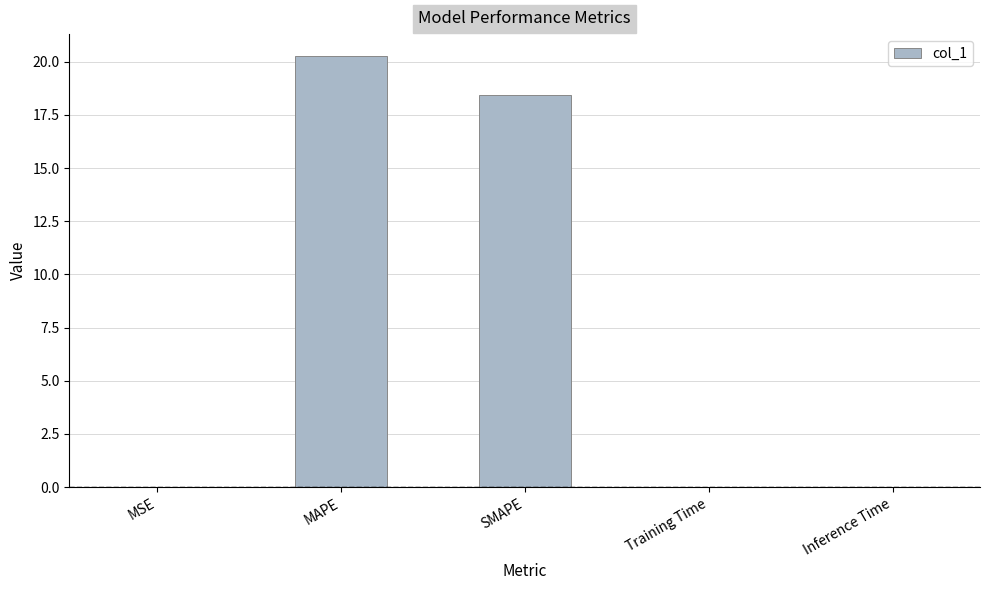

Which has a higher value, Inference Time or MAPE?

MAPE